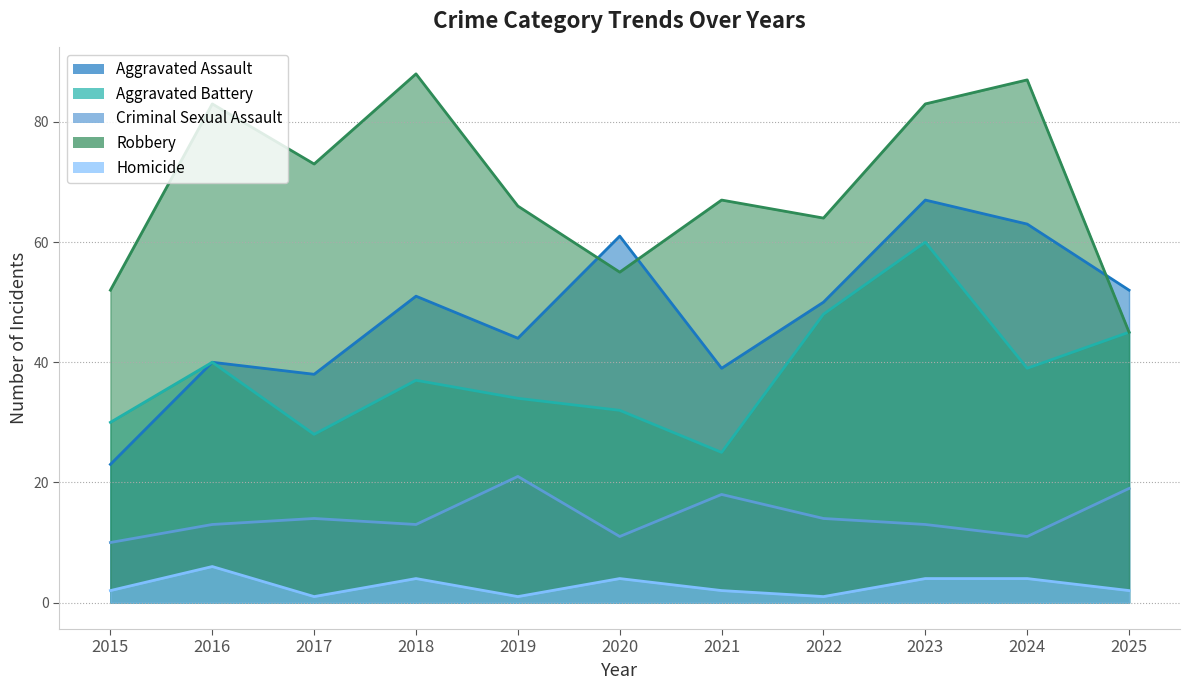

What is the highest value of the Robbery series?

88